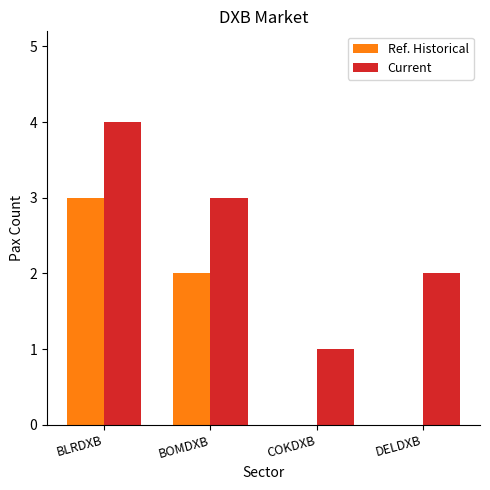

What is the spread (max minus min) of values at BOMDXB?

1